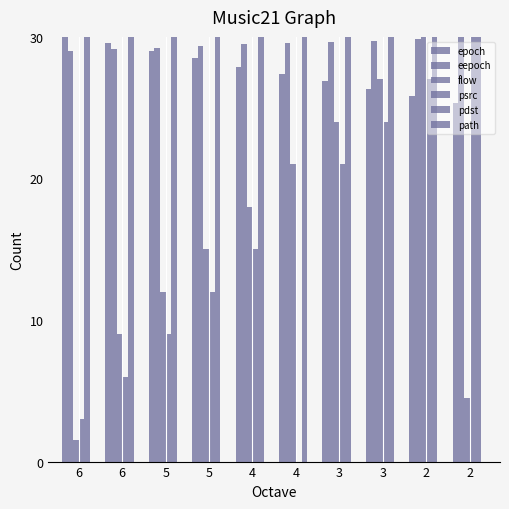

At which label is eepoch closest to 29?

6